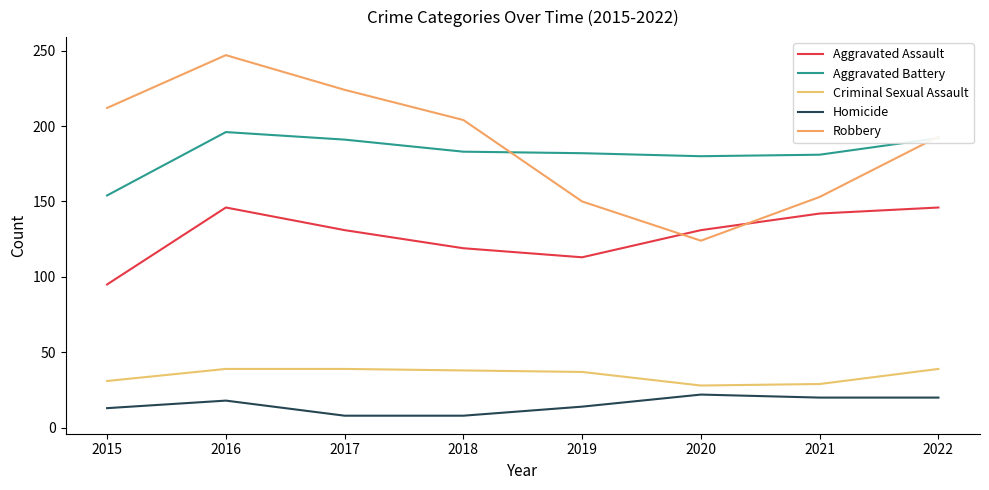

What are all the series names shown in the legend?

Aggravated Assault, Aggravated Battery, Criminal Sexual Assault, Homicide, Robbery